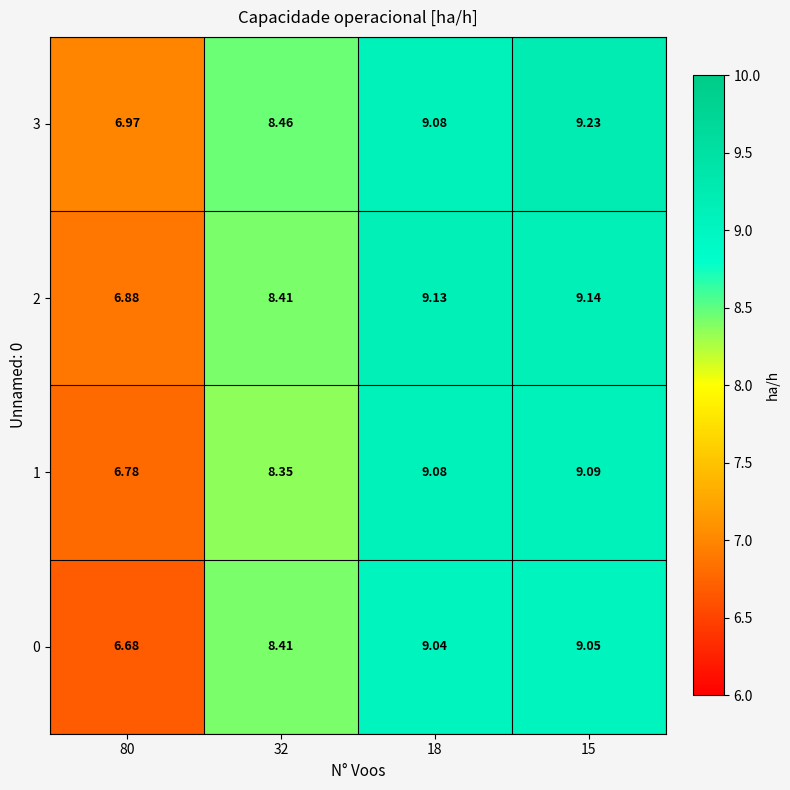

Rank the series by their average value, from highest to lowest.

3, 2, 1, 0